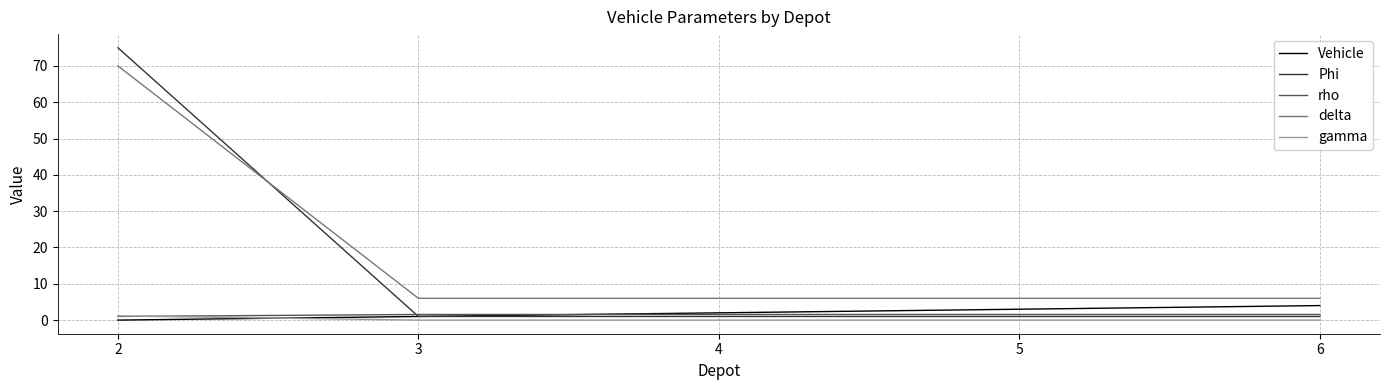

The value of Phi at 2 is 75.0. True or false?

True